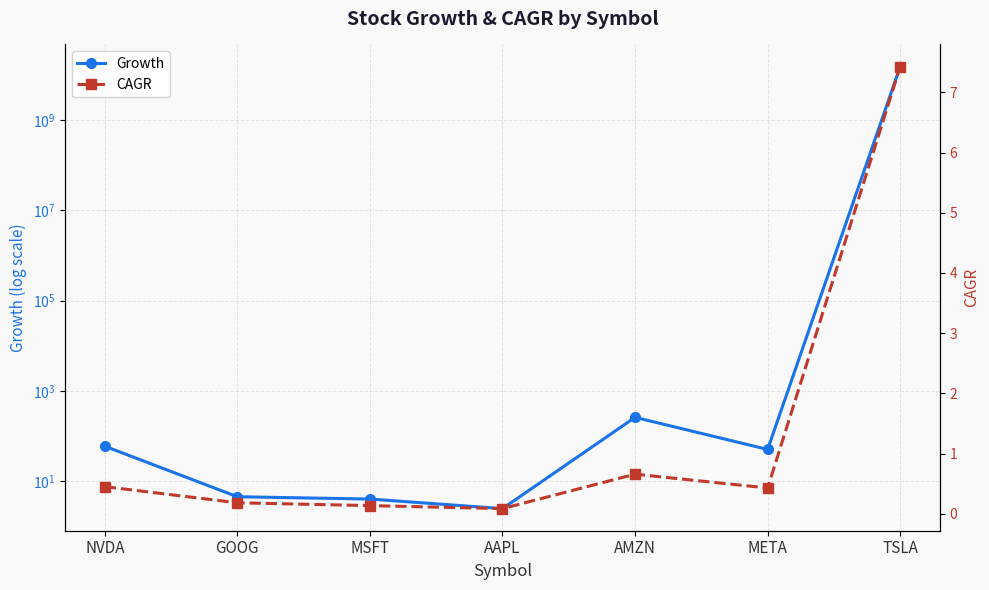

The CAGR series shows 0.2 at GOOG. True or false?

True